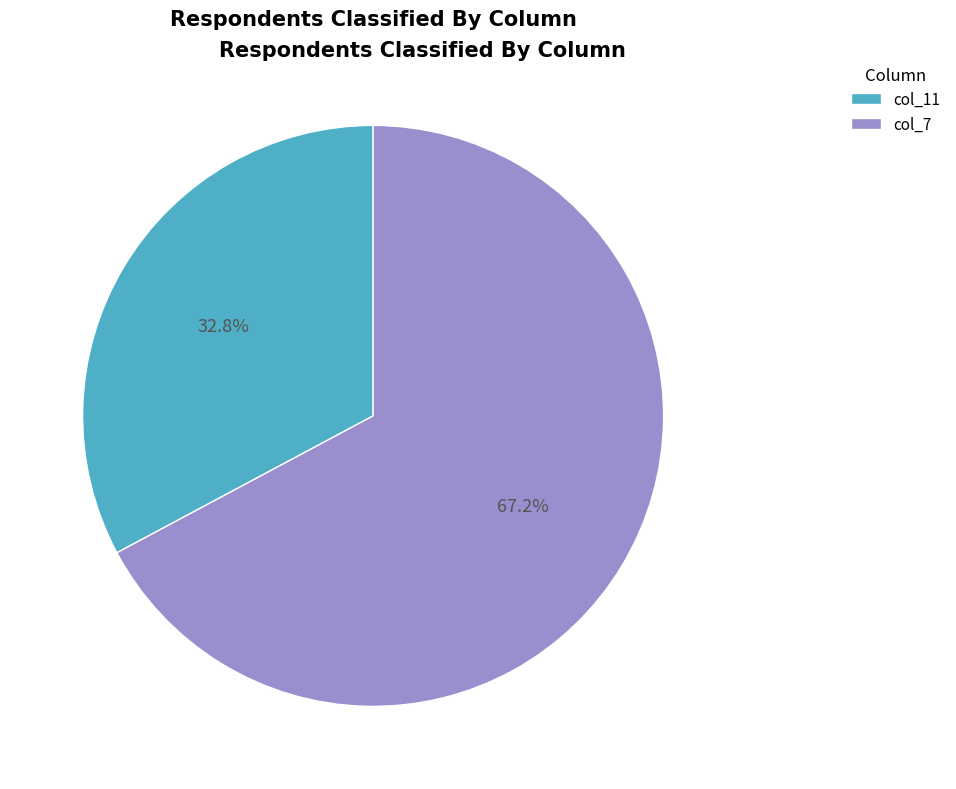

Is the sum of col_7 and col_11 greater than half?

Yes